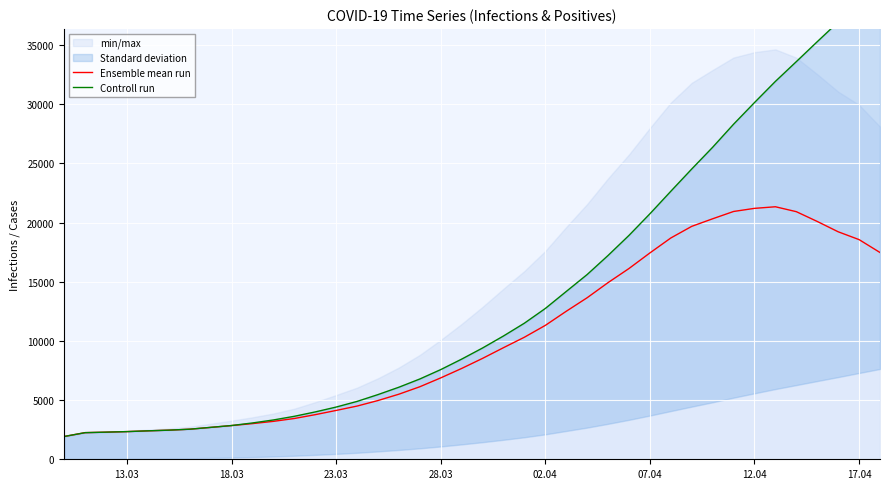

What is the sum of all Ensemble mean run values?

407719.2